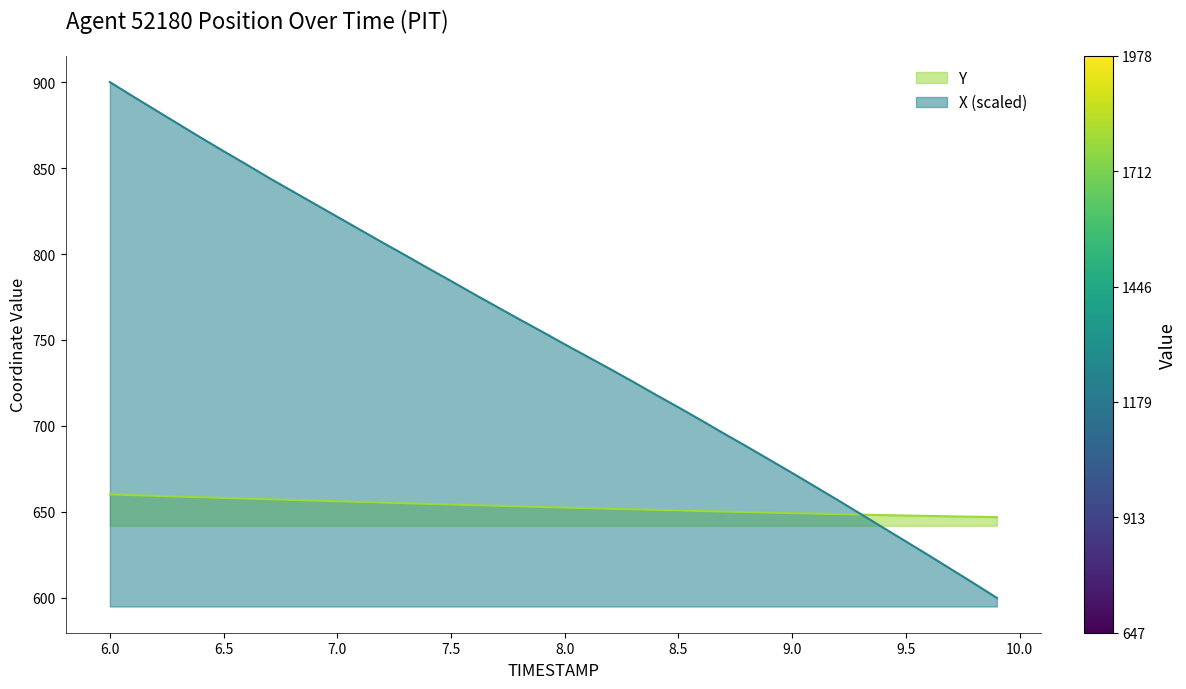

Which series has the widest spread of values?

X (scaled)